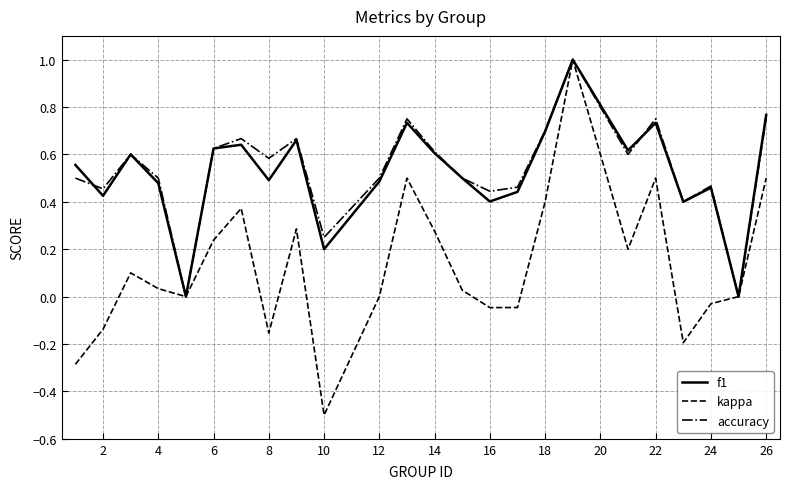

What is the greatest value displayed?

1.0